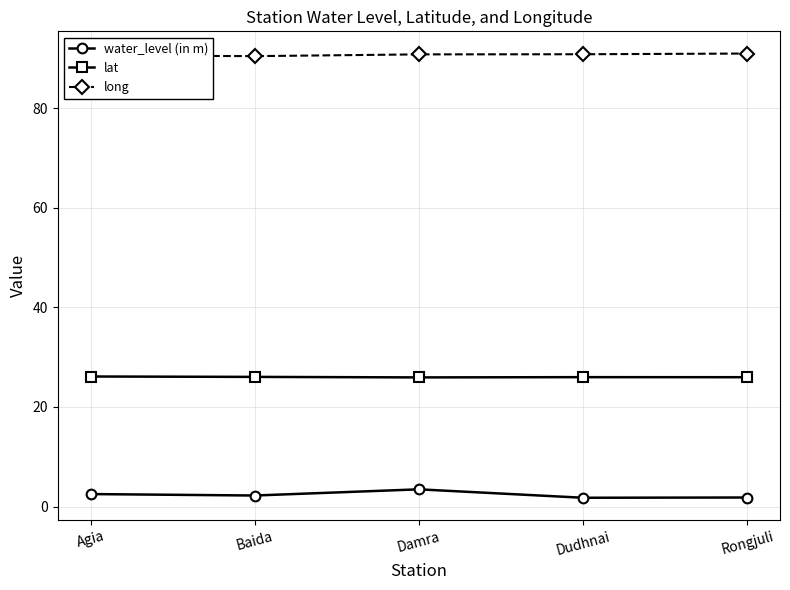

What is the greatest value displayed?

90.9